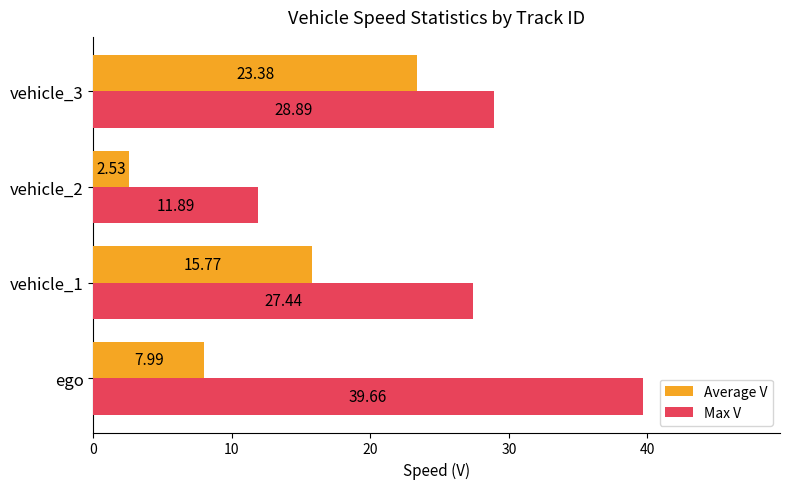

List the series in order of their overall mean, highest first.

Max V, Average V